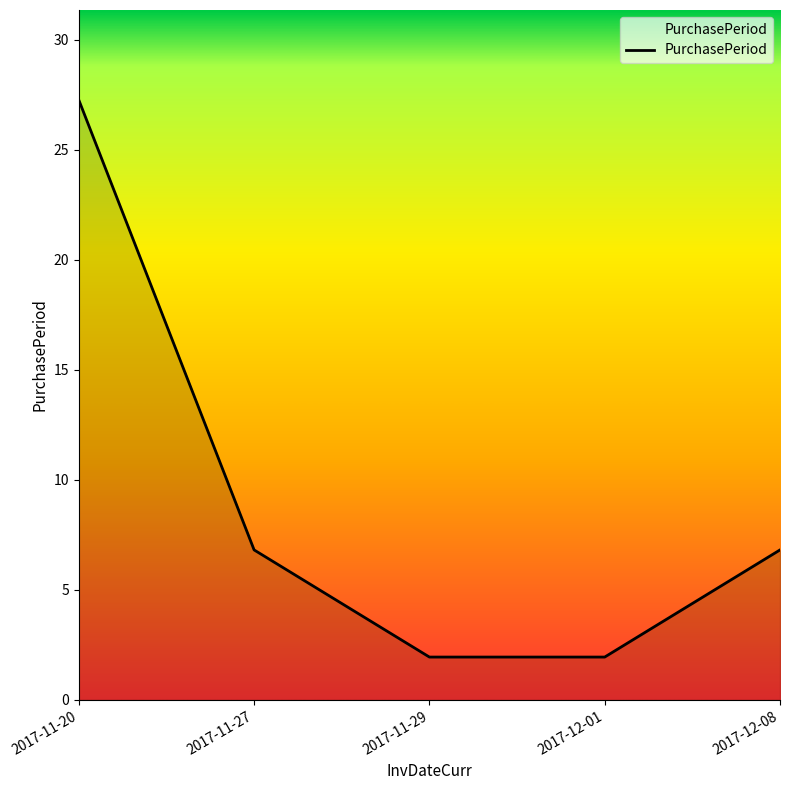

What is the value of the 5th point from the left?

7